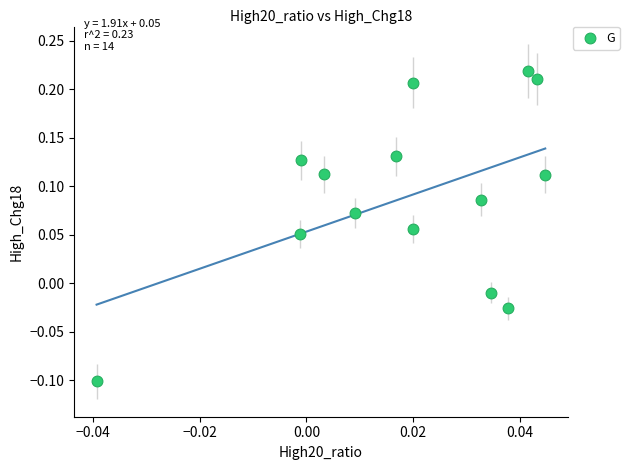

What is the range of Y values (max minus min)?

0.3